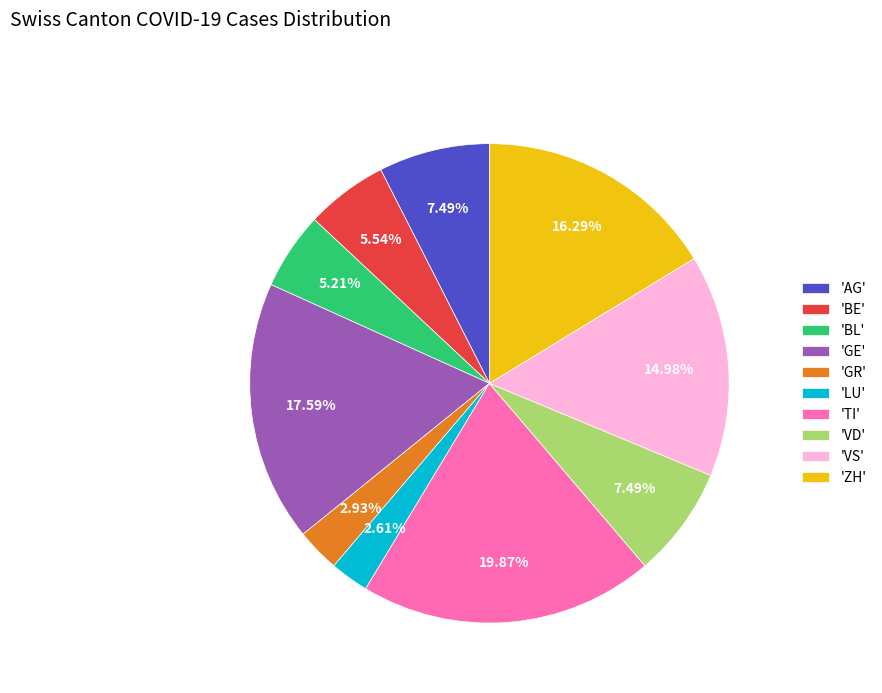

Combined, do 'GE' and 'AG' account for over 50%?

No